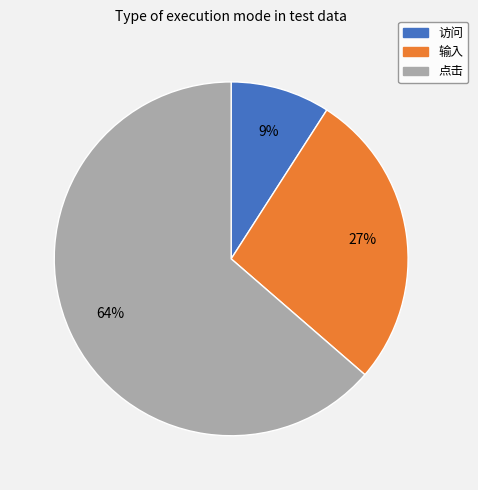

Which category has the smallest portion of the pie?

访问